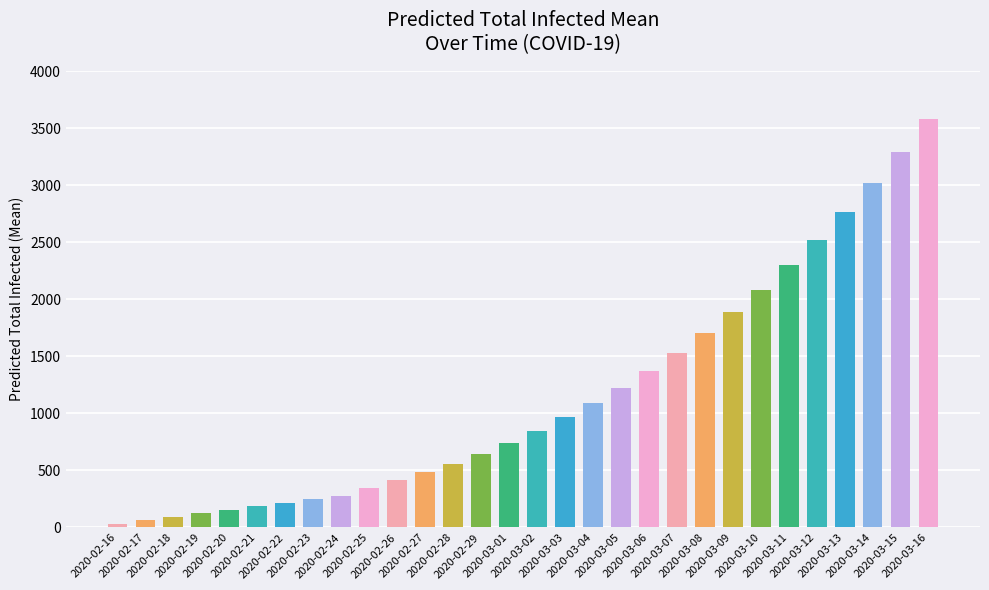

Are the bars grouped side by side (vs. stacked)?

No